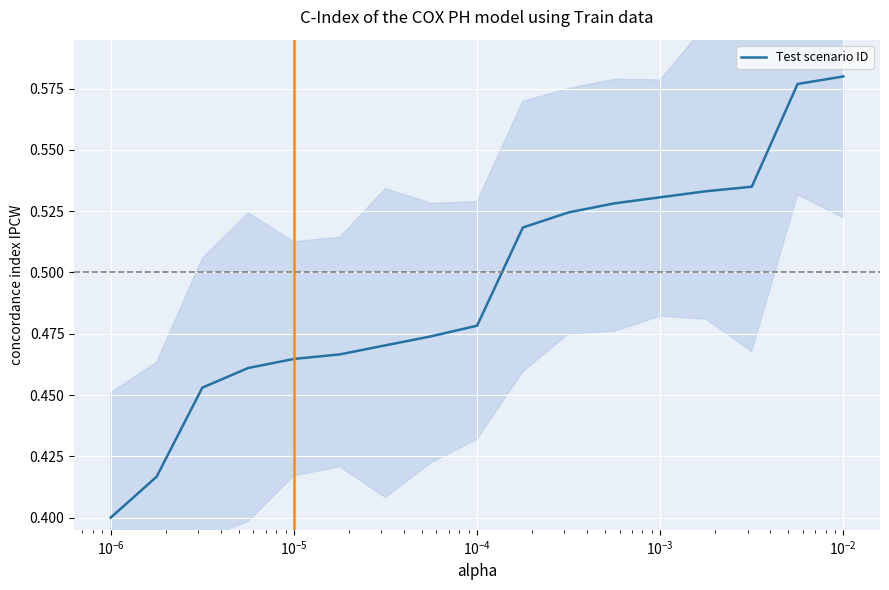

Does the chart display data point markers on the line(s)?

No